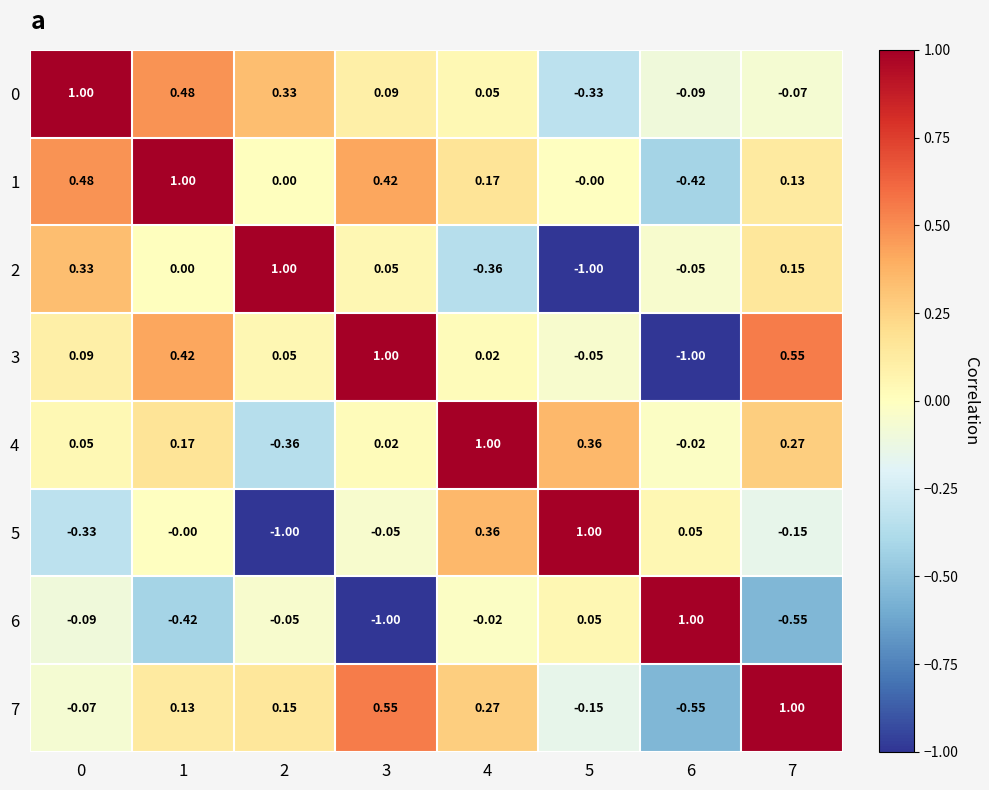

How many values in 0 are above zero?

5